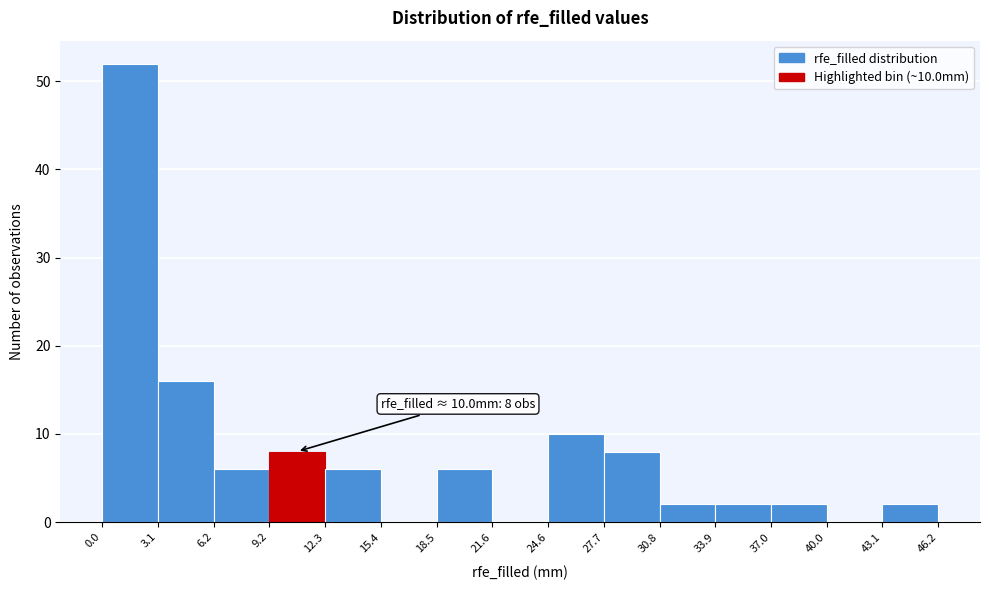

Over which range of the x-axis is the bar tallest?

0.0 to 3.1